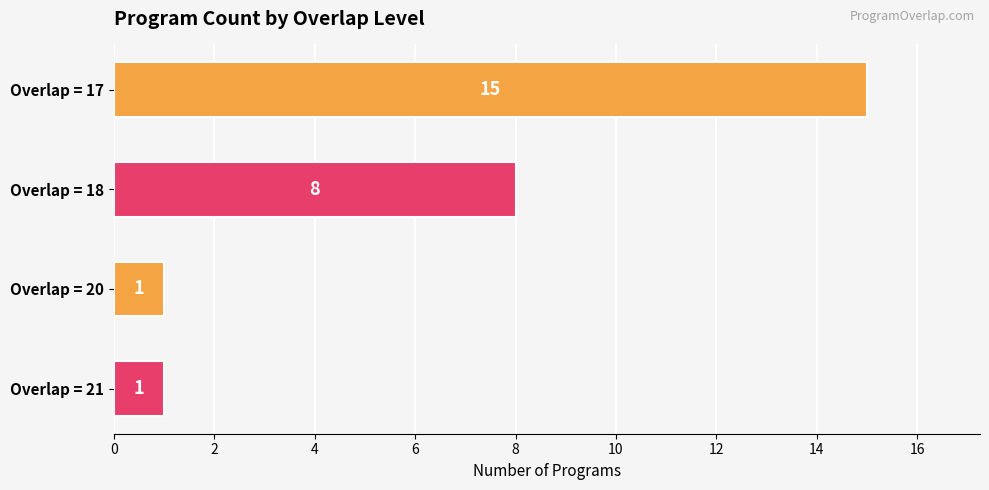

Count the values in the range 1 to 15.

4